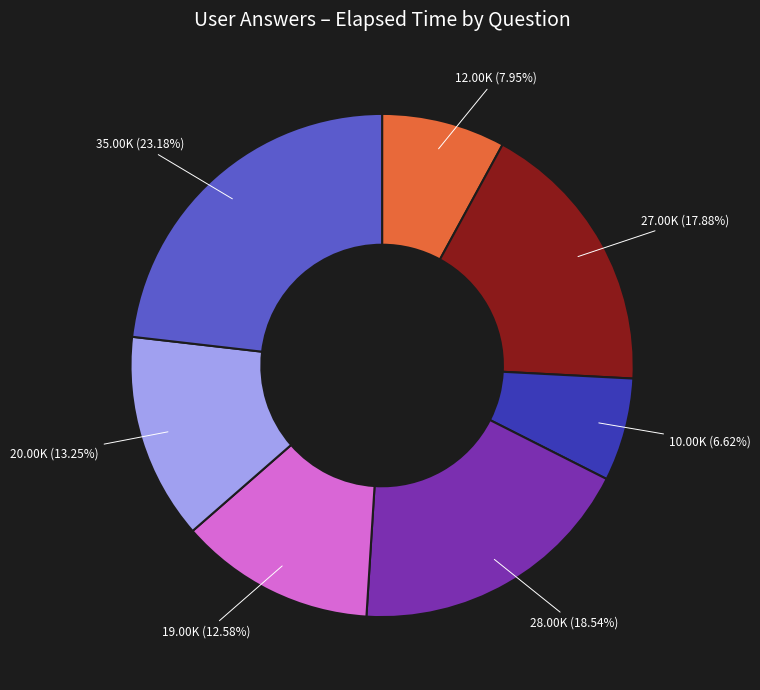

Is there a majority slice in this chart?

No